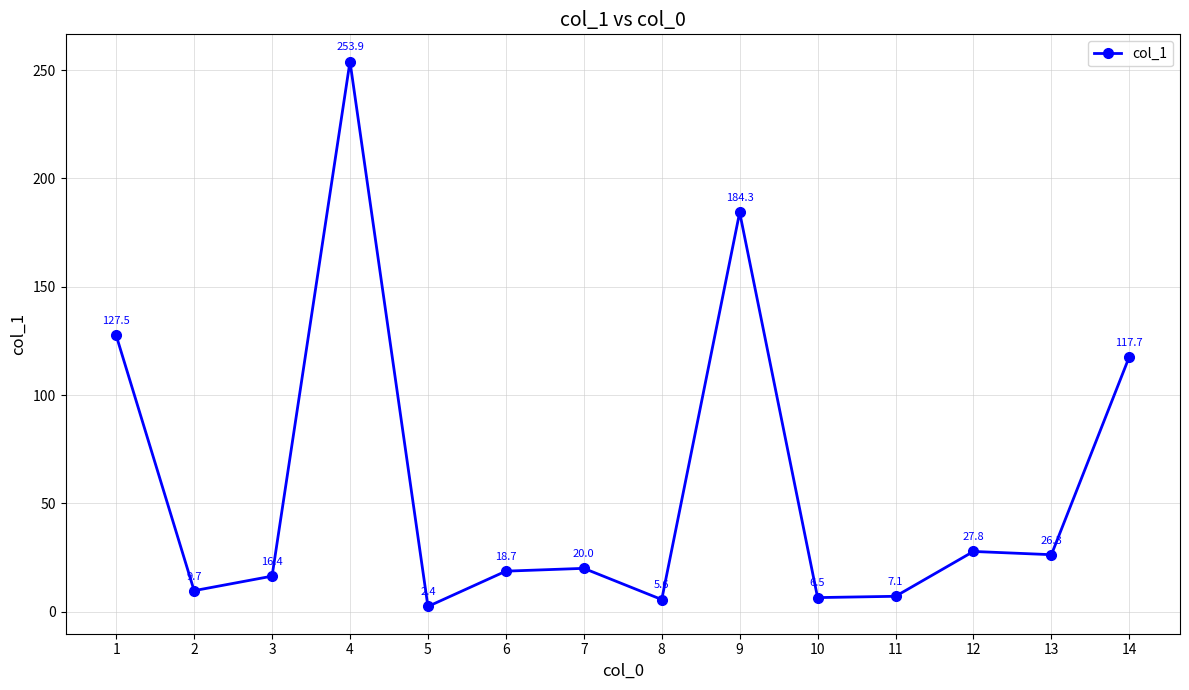

What is the value of the 11th point from the left?

7.1